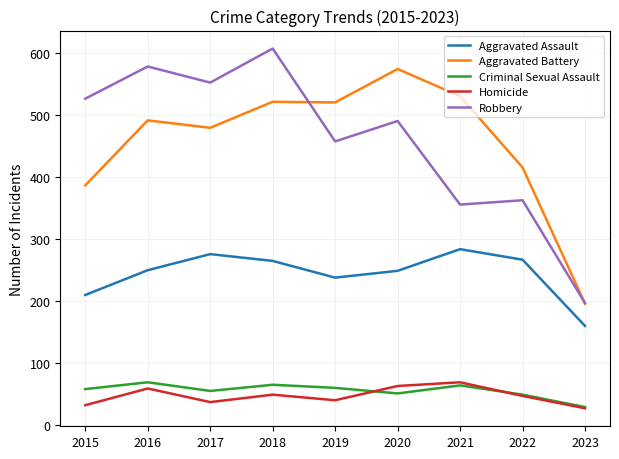

Where is the first local minimum for Aggravated Assault?

2019